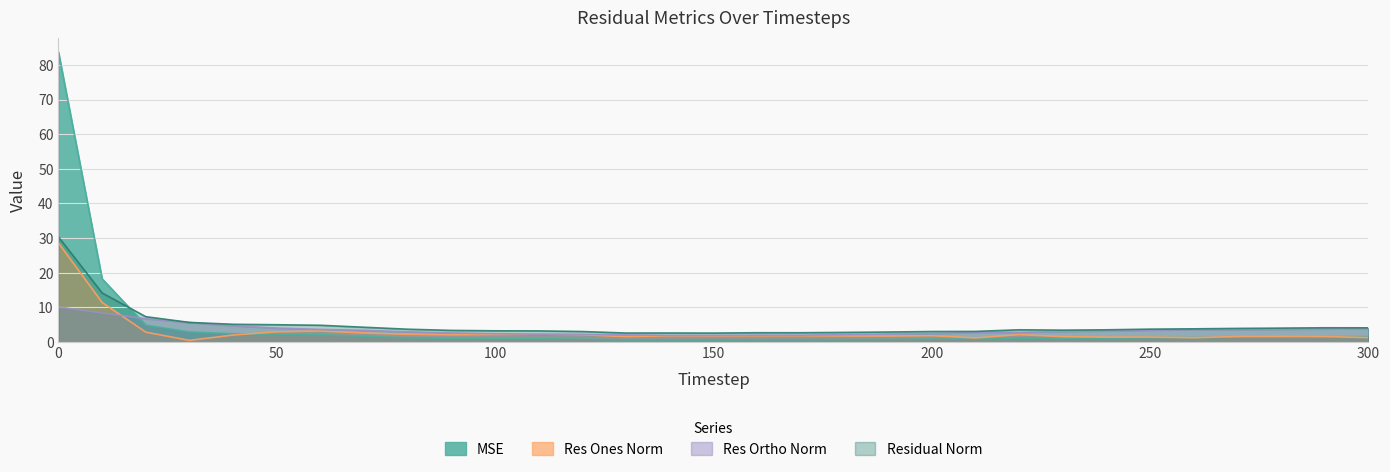

How many series are shown in this chart?

4